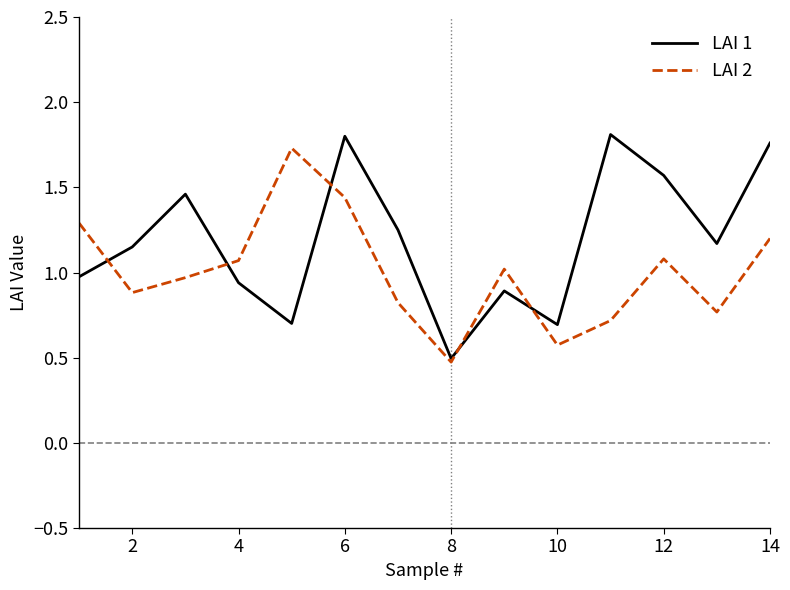

Which series has the widest spread of values?

LAI 1